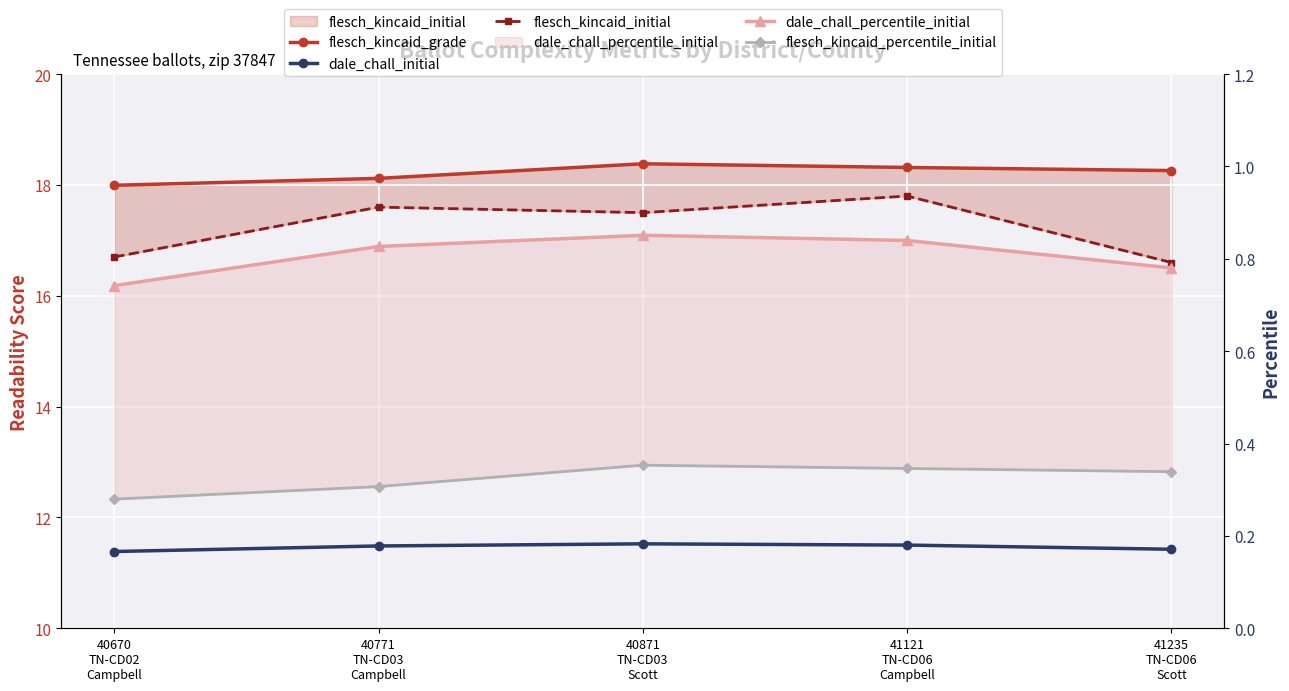

Is it true that flesch_kincaid_grade equals 7.6 at 40771
TN-CD03
Campbell?

False